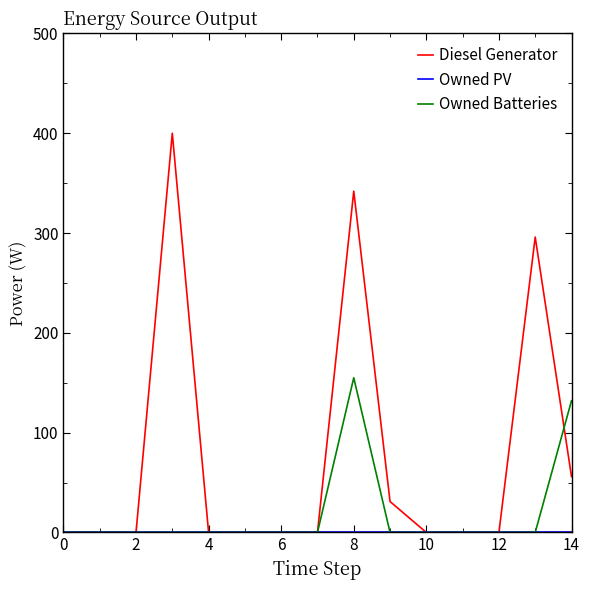

Which series has the largest range (max minus min)?

Diesel Generator